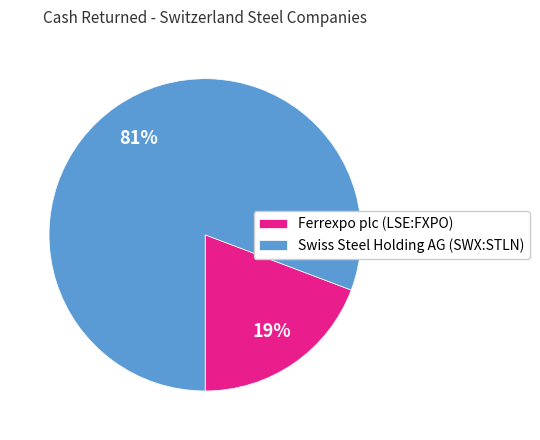

Is it true that Swiss Steel Holding AG (SWX:STLN) is 81% of the pie?

True